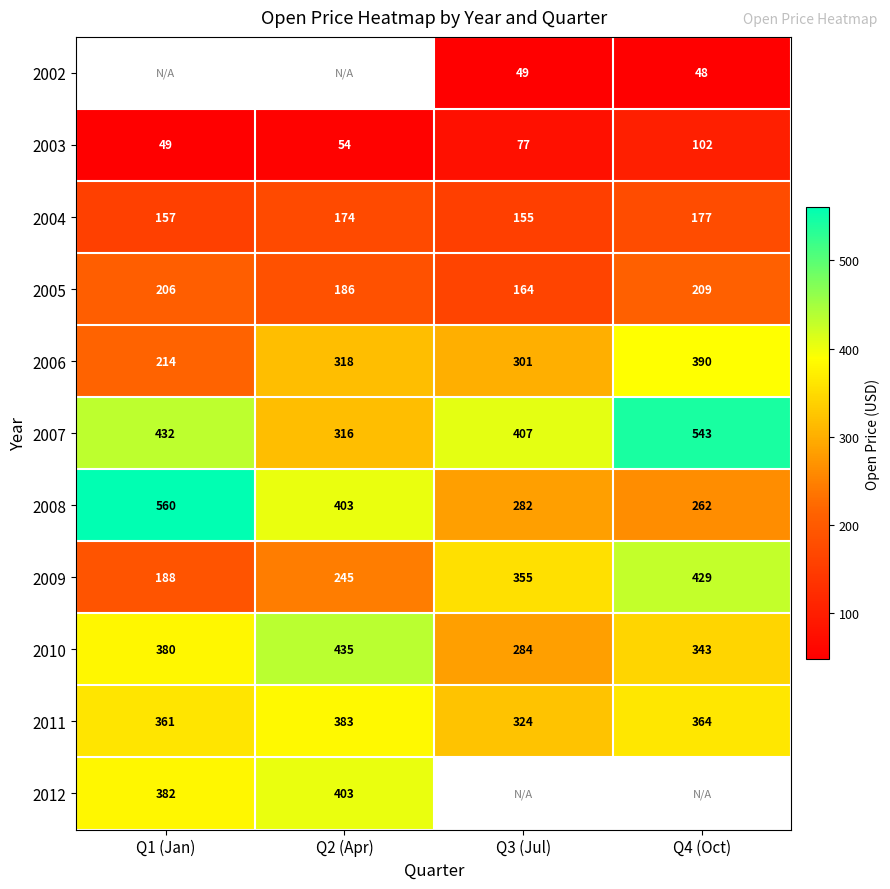

How many values in the 2007 series are below 432?

2